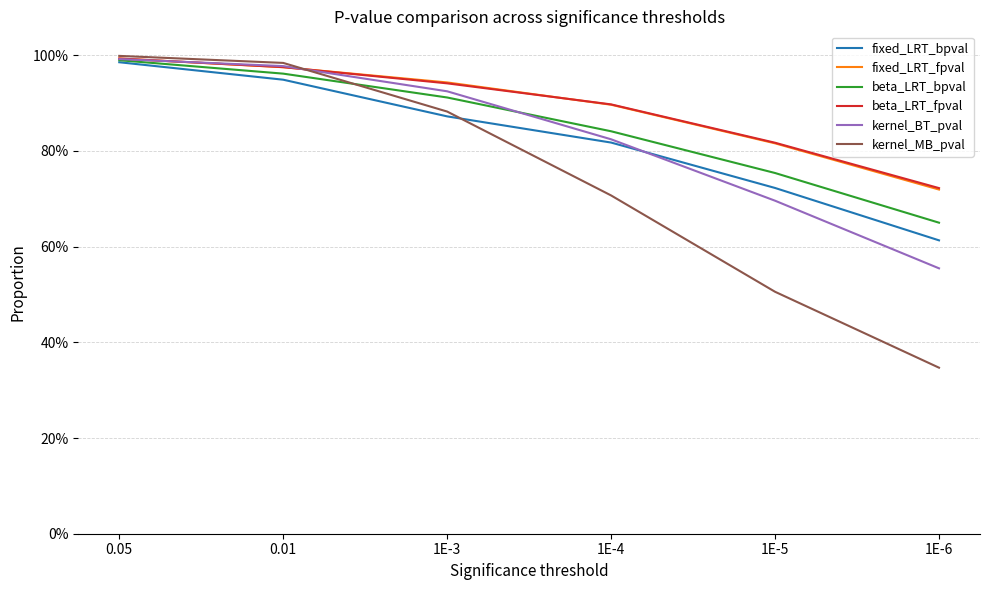

What is the label of the 6th point from the left?

1E-6